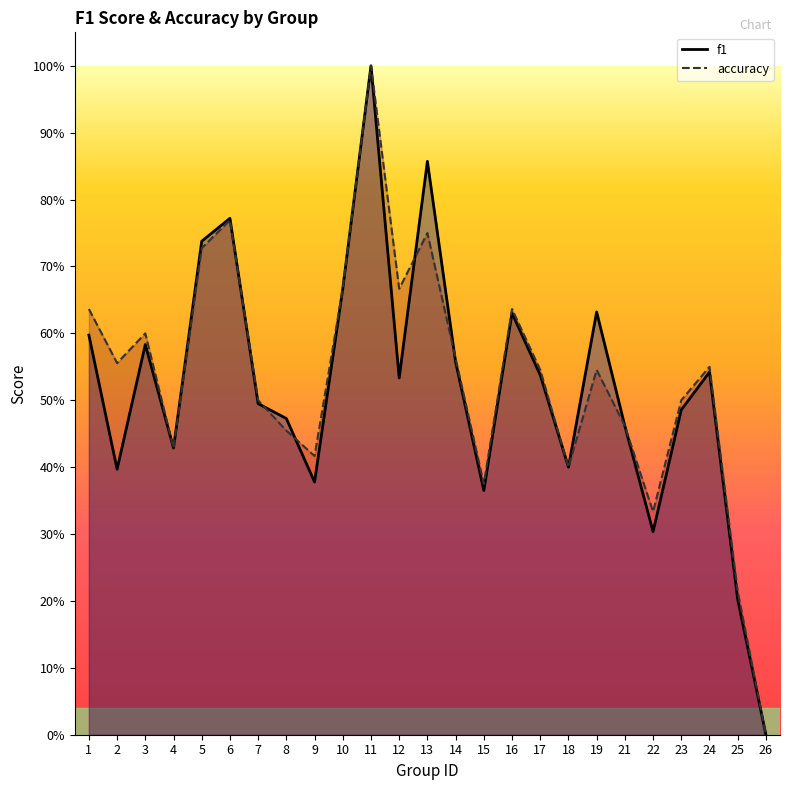

What is the average value of the accuracy series?

0.5